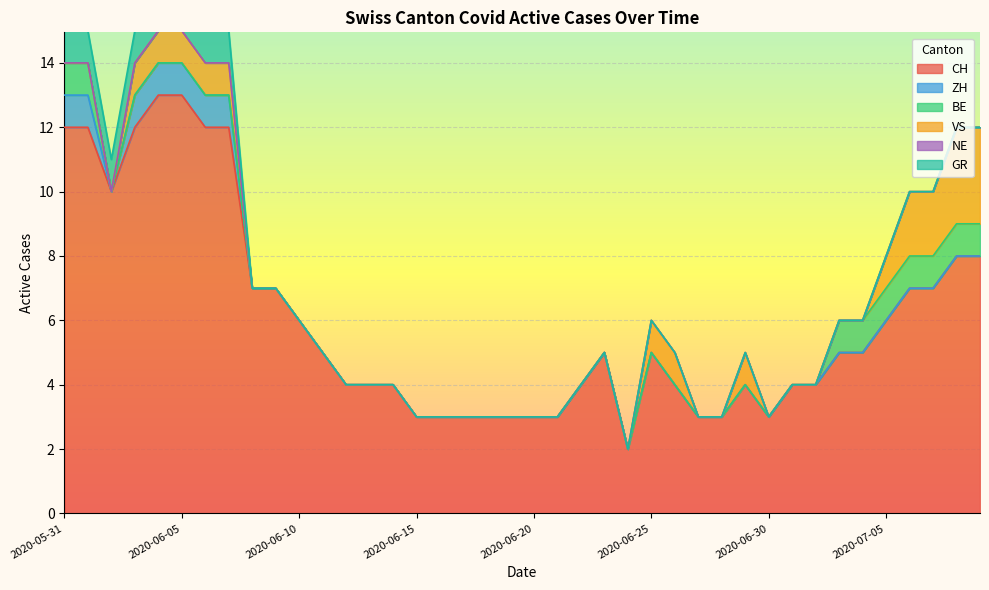

Is the value of ZH at 2020-06-23 greater than the value of GR at 2020-07-09?

No